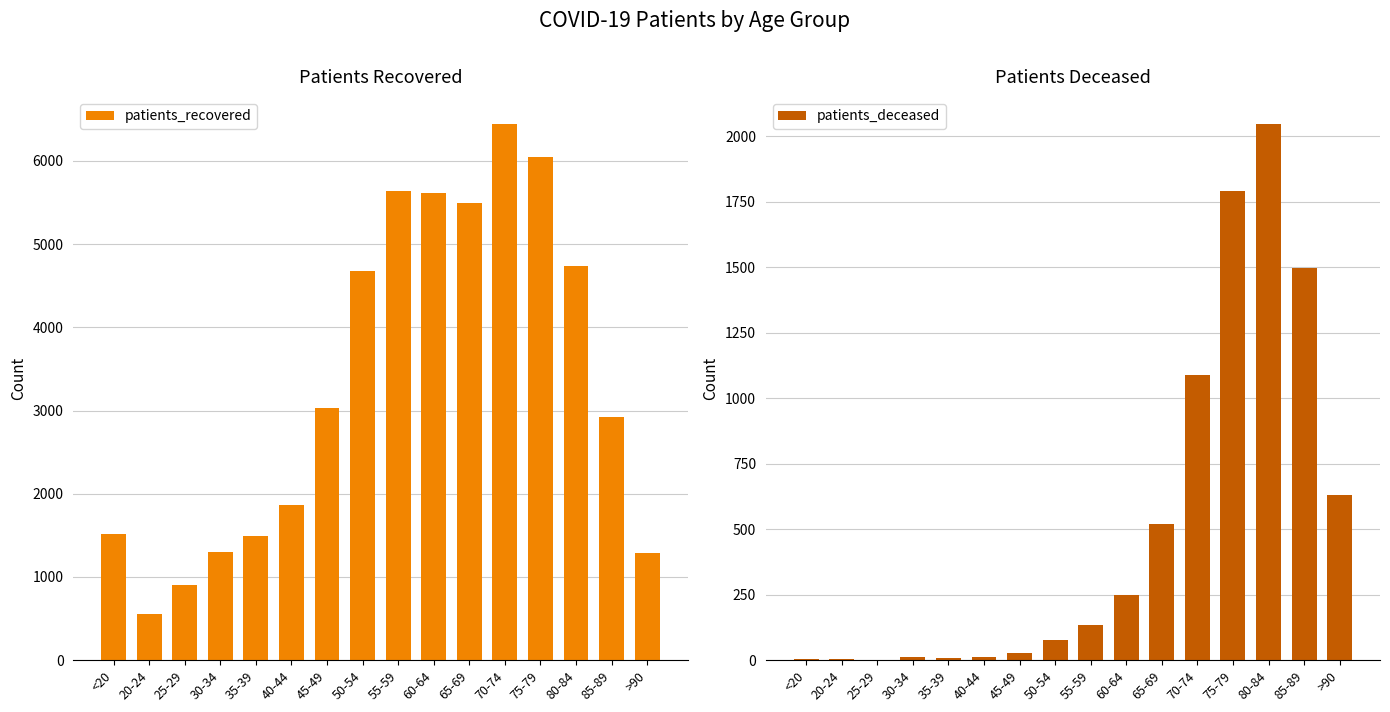

What is the value of the patients_recovered bar at the 12th from the left?

6448